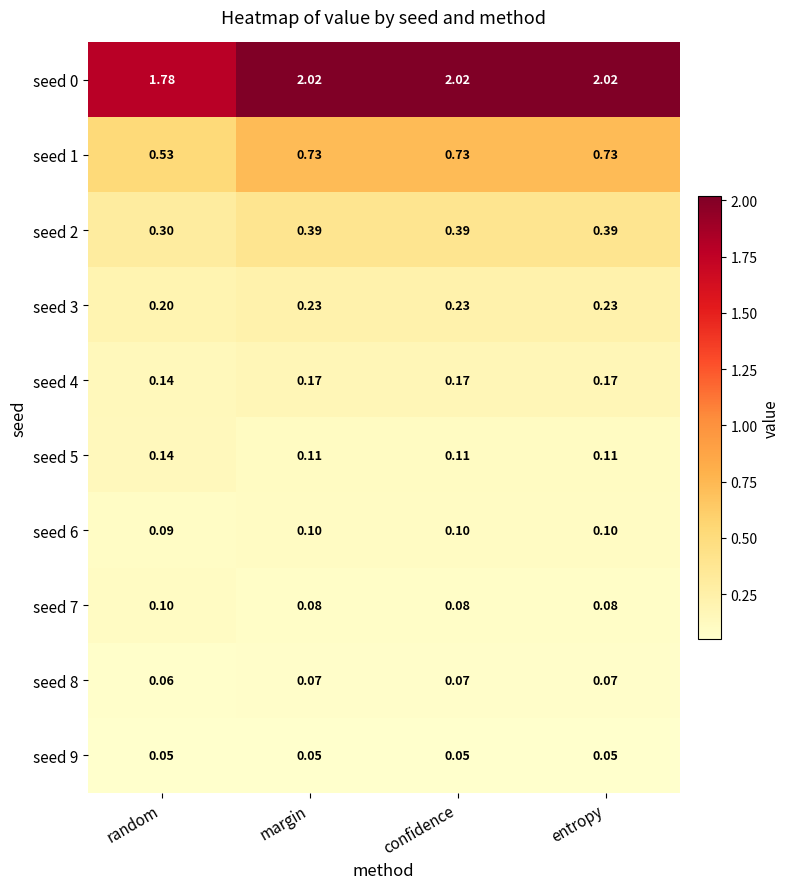

At which label is seed 1 closest to 0?

random